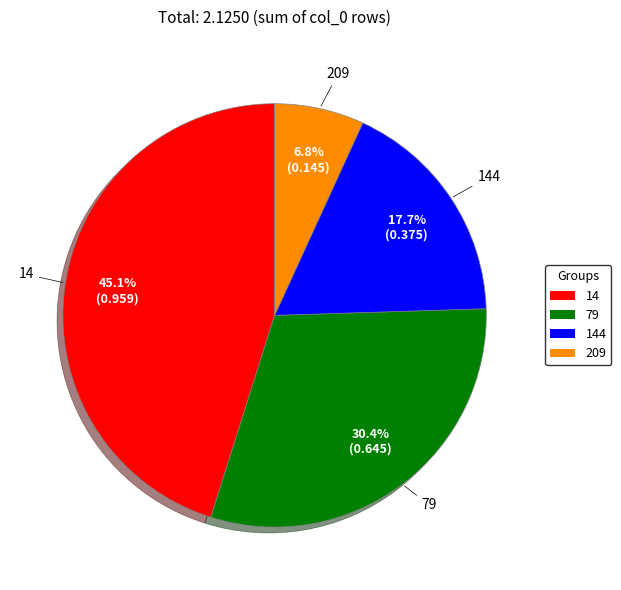

What portion of the pie excludes 209?

93.2%